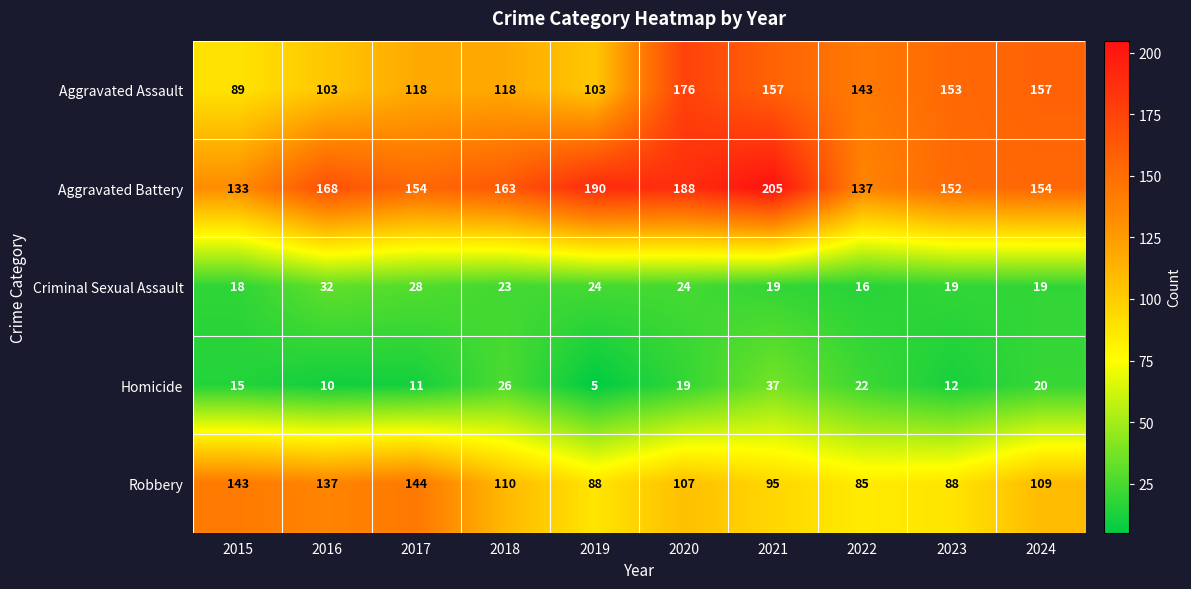

At 2022, list the series in order from largest to smallest.

Aggravated Assault, Aggravated Battery, Robbery, Homicide, Criminal Sexual Assault